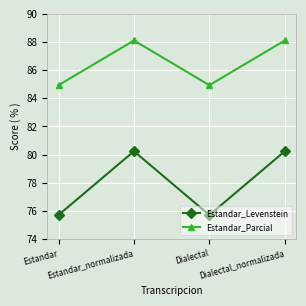

What position from the left is Estandar?

1